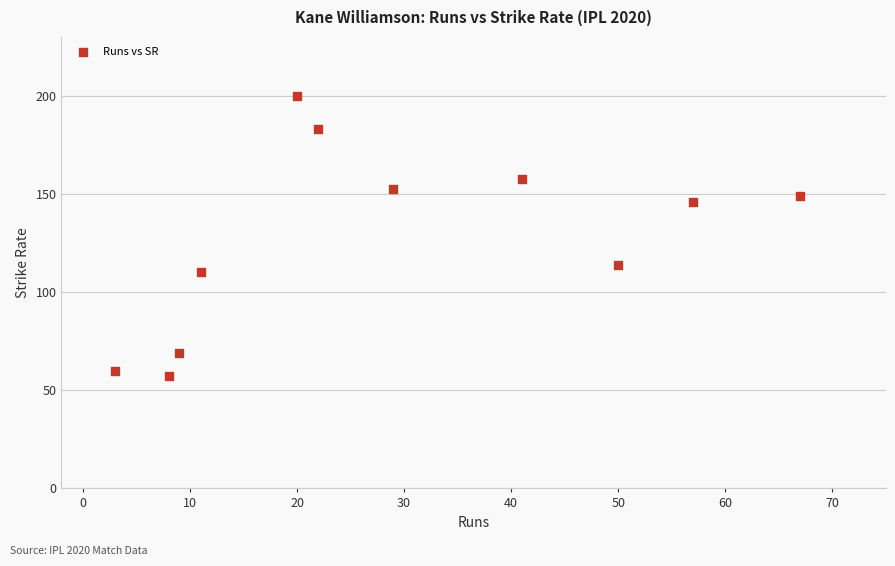

What Y value in the scatter plot is closest to 128?

113.6